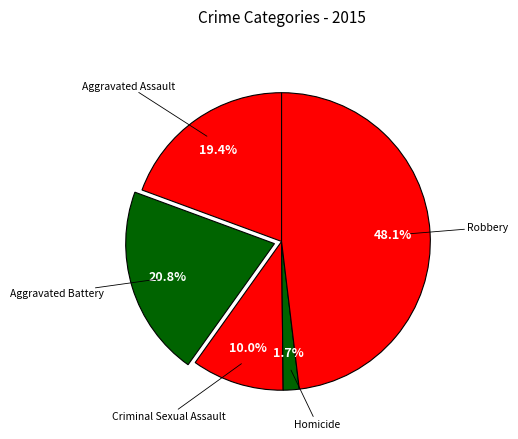

Which category has the biggest portion of the pie?

Robbery